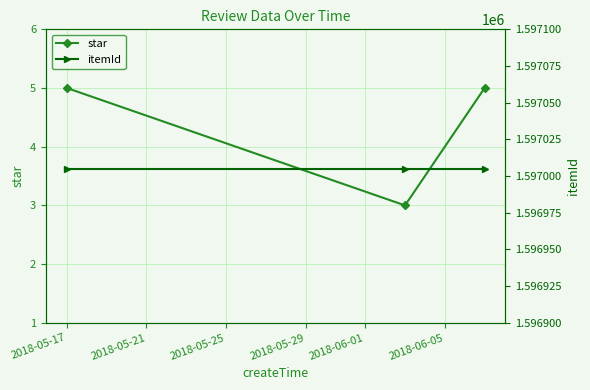

How many lines are shown in the chart?

2